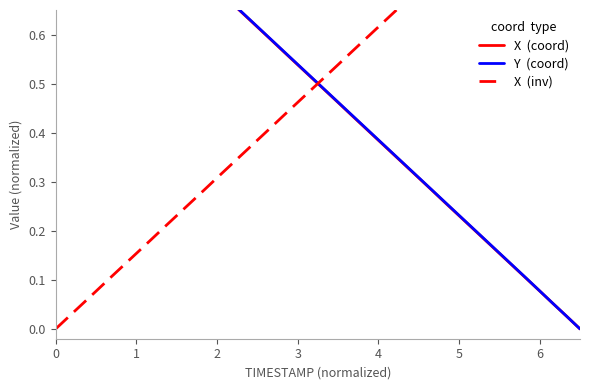

What is the sum of all X  (inv) values?

20.0